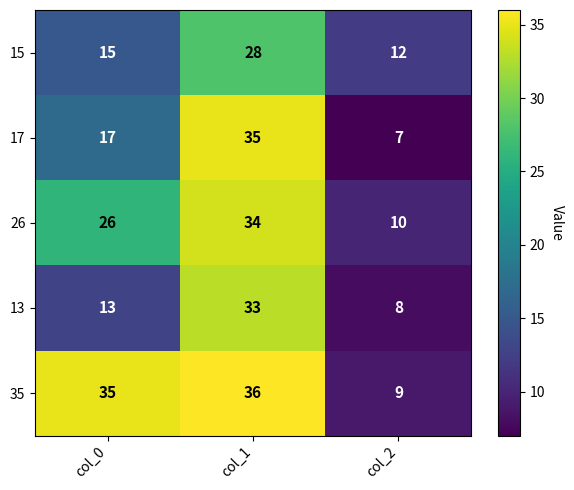

List the series in order of their peak value, lowest first.

15, 13, 26, 17, 35